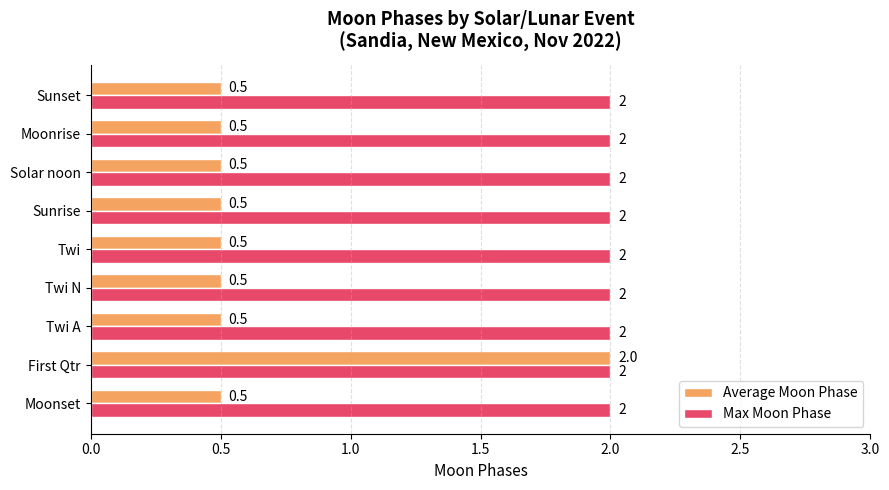

What is the maximum value shown in the chart?

2.0